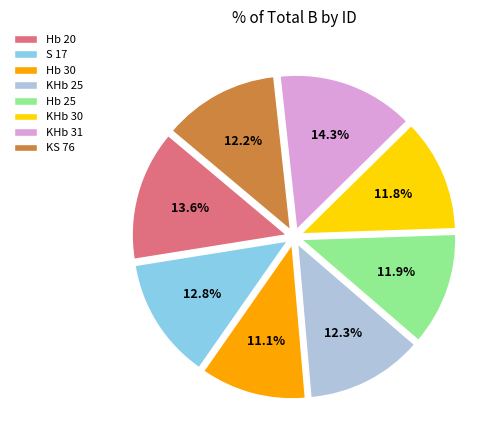

Is it true that KS 76 is 12% of the pie?

True